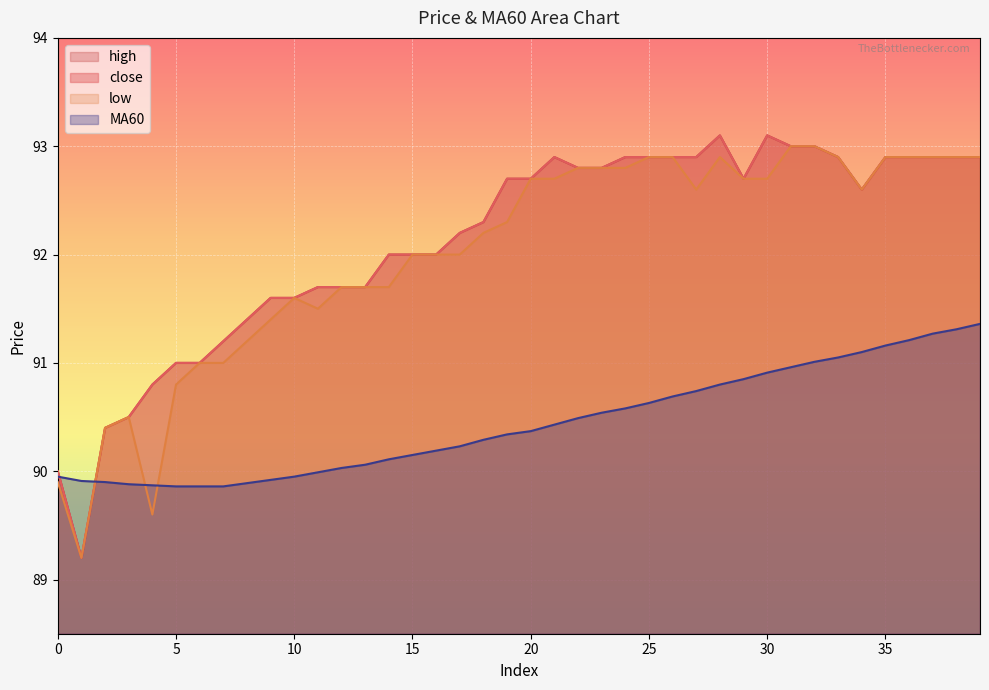

Reading left to right, transcribe all the data shown in this chart.

close: 90.0	89.2	90.4	90.5	90.8	91.0	91.0	91.2	91.4	91.6	91.6	91.7	91.7	91.7	92.0	92.0	92.0	92.2	92.3	92.7	92.7	92.9	92.8	92.8	92.9	92.9	92.9	92.9	93.1	92.7	93.1	93.0	93.0	92.9	92.6	92.9	92.9	92.9	92.9	92.9
MA60: 90.0	89.9	89.9	89.9	89.9	89.9	89.9	89.9	89.9	89.9	90.0	90.0	90.0	90.1	90.1	90.2	90.2	90.2	90.3	90.3	90.4	90.4	90.5	90.5	90.6	90.6	90.7	90.7	90.8	90.8	90.9	91.0	91.0	91.0	91.1	91.2	91.2	91.3	91.3	91.4
high: 90.0	89.2	90.4	90.5	90.8	91.0	91.0	91.2	91.4	91.6	91.6	91.7	91.7	91.7	92.0	92.0	92.0	92.2	92.3	92.7	92.7	92.9	92.8	92.8	92.9	92.9	92.9	92.9	93.1	92.7	93.1	93.0	93.0	92.9	92.6	92.9	92.9	92.9	92.9	92.9
low: 89.9	89.2	90.4	90.5	89.6	90.8	91.0	91.0	91.2	91.4	91.6	91.5	91.7	91.7	91.7	92.0	92.0	92.0	92.2	92.3	92.7	92.7	92.8	92.8	92.8	92.9	92.9	92.6	92.9	92.7	92.7	93.0	93.0	92.9	92.6	92.9	92.9	92.9	92.9	92.9